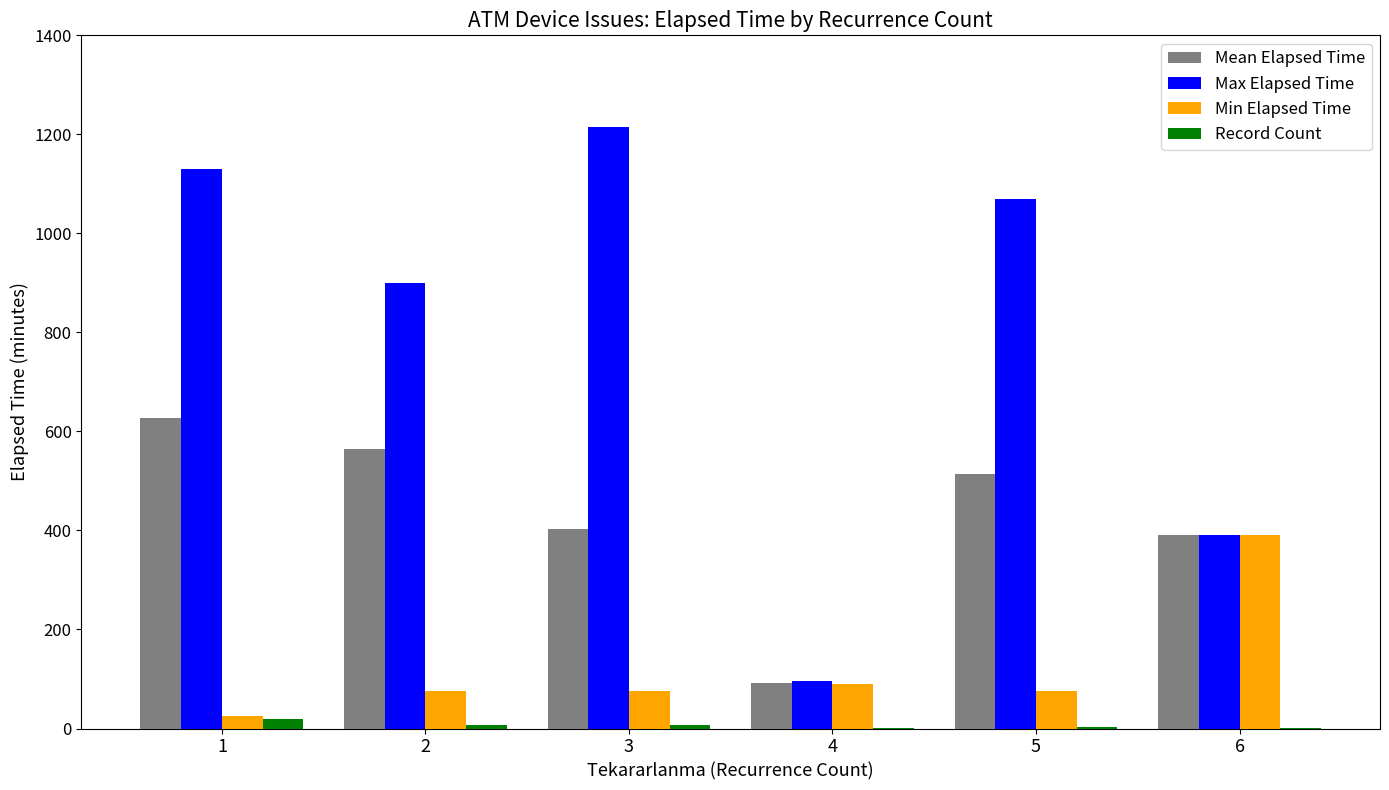

Where is Max Elapsed Time nearest to the value 655?

2